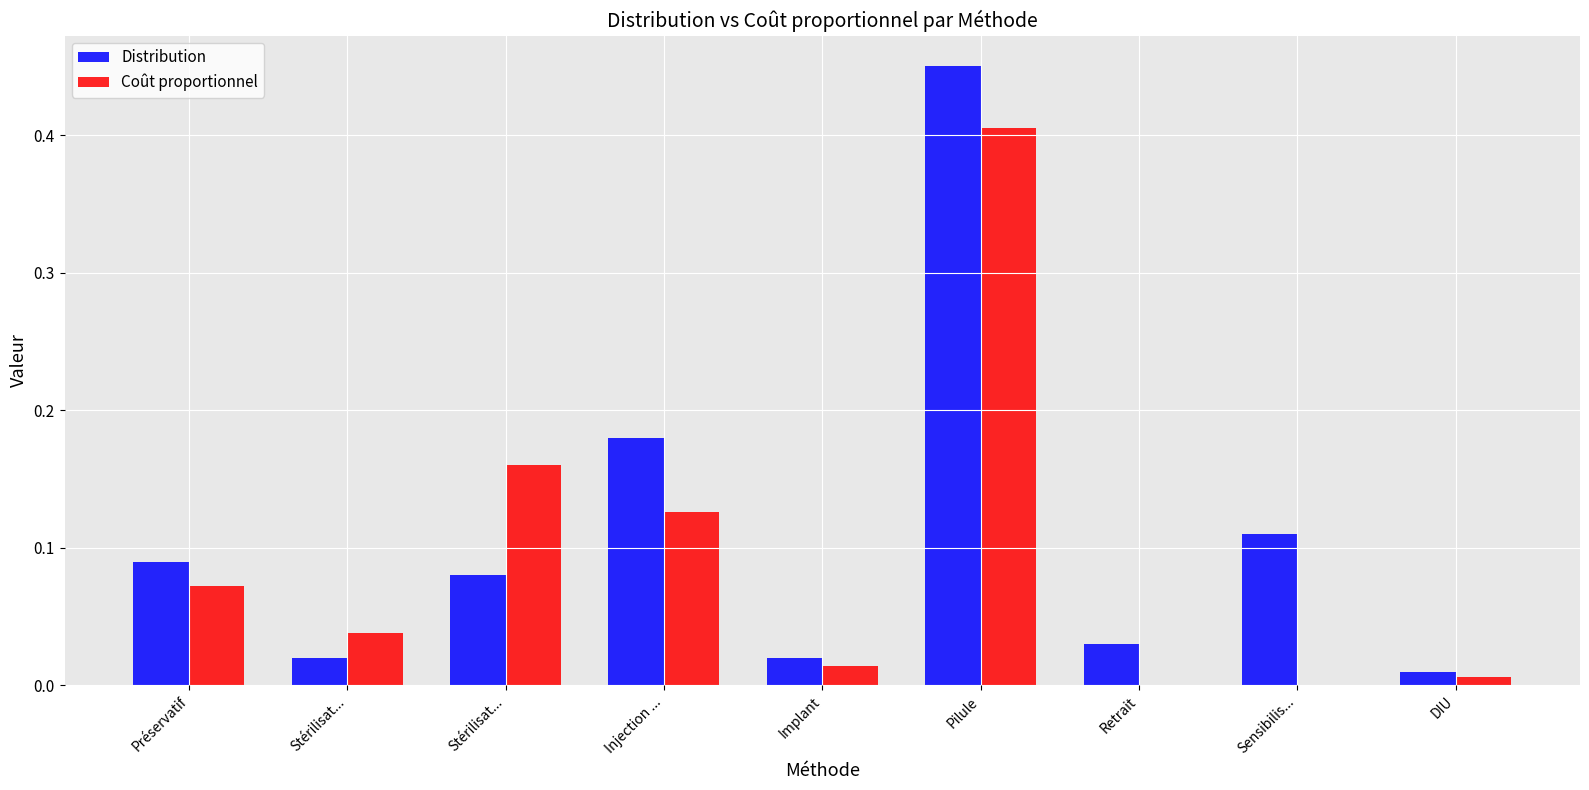

Are the bars grouped side by side (vs. stacked)?

Yes